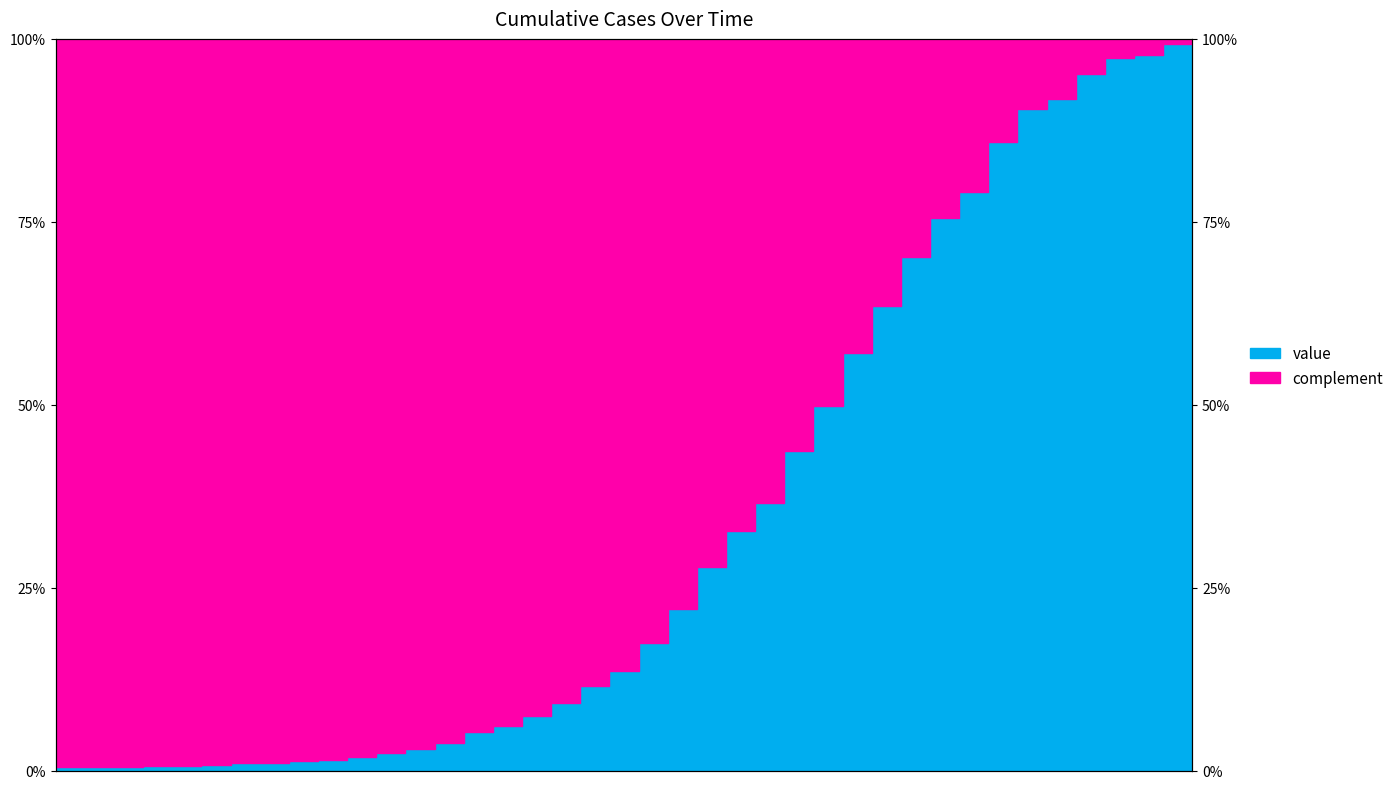

Reading right to left, what are all the values shown in this chart?

1.0	1.0	1.0	1.0	1.0	0.9	0.9	0.9	0.8	0.8	0.7	0.6	0.6	0.5	0.4	0.4	0.3	0.3	0.2	0.2	0.1	0.1	0.1	0.1	0.1	0.1	0.0	0.0	0.0	0.0	0.0	0.0	0.0	0.0	0.0	0.0	0.0	0.0	0.0	0.0